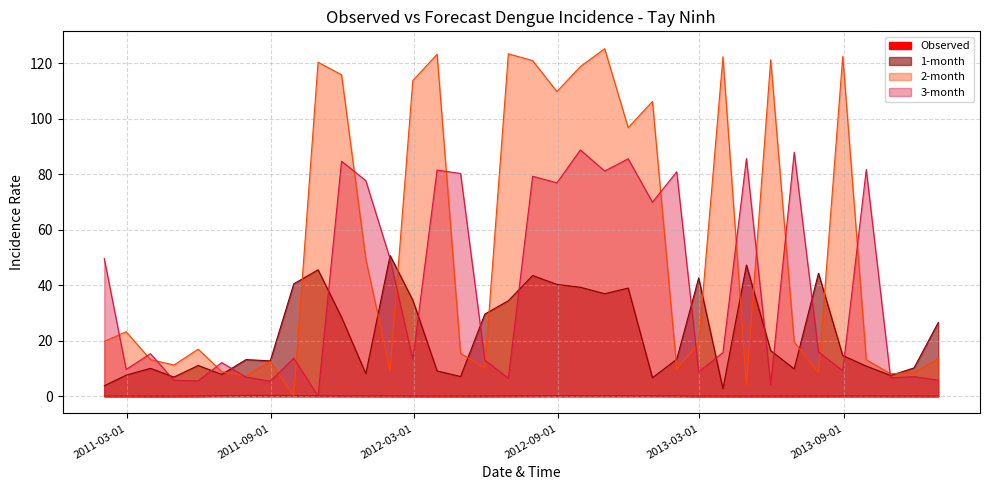

How many series are shown in this chart?

4